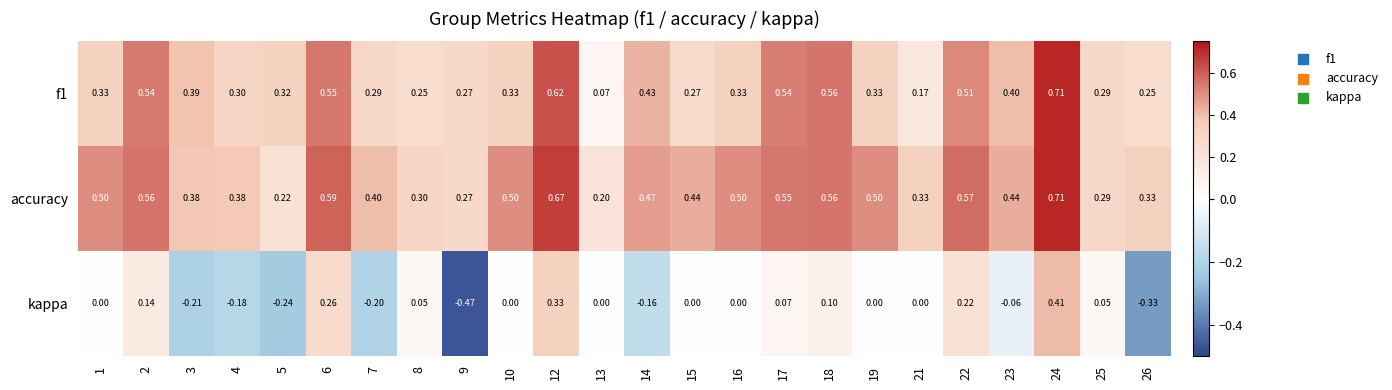

At how many categories does at least one series exceed 0?

24